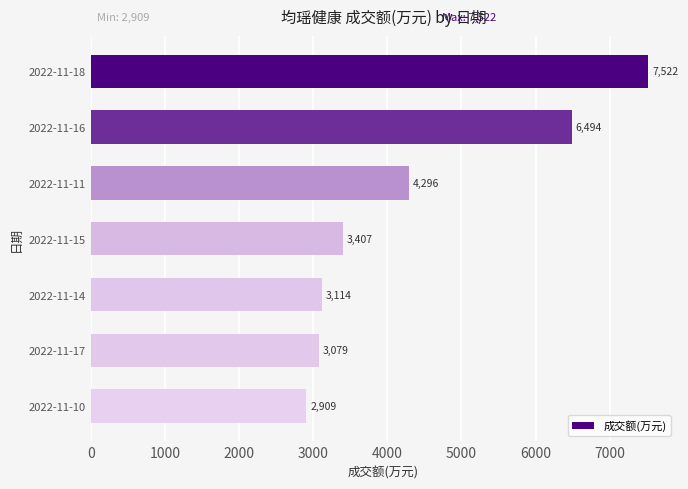

What is the label of the 2nd bar from the bottom?

2022-11-17